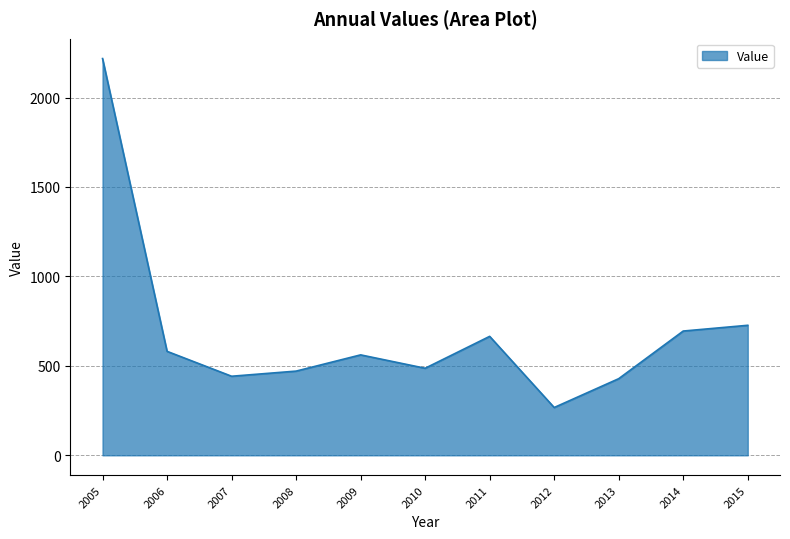

The value at 2007 is 442.0. True or false?

True